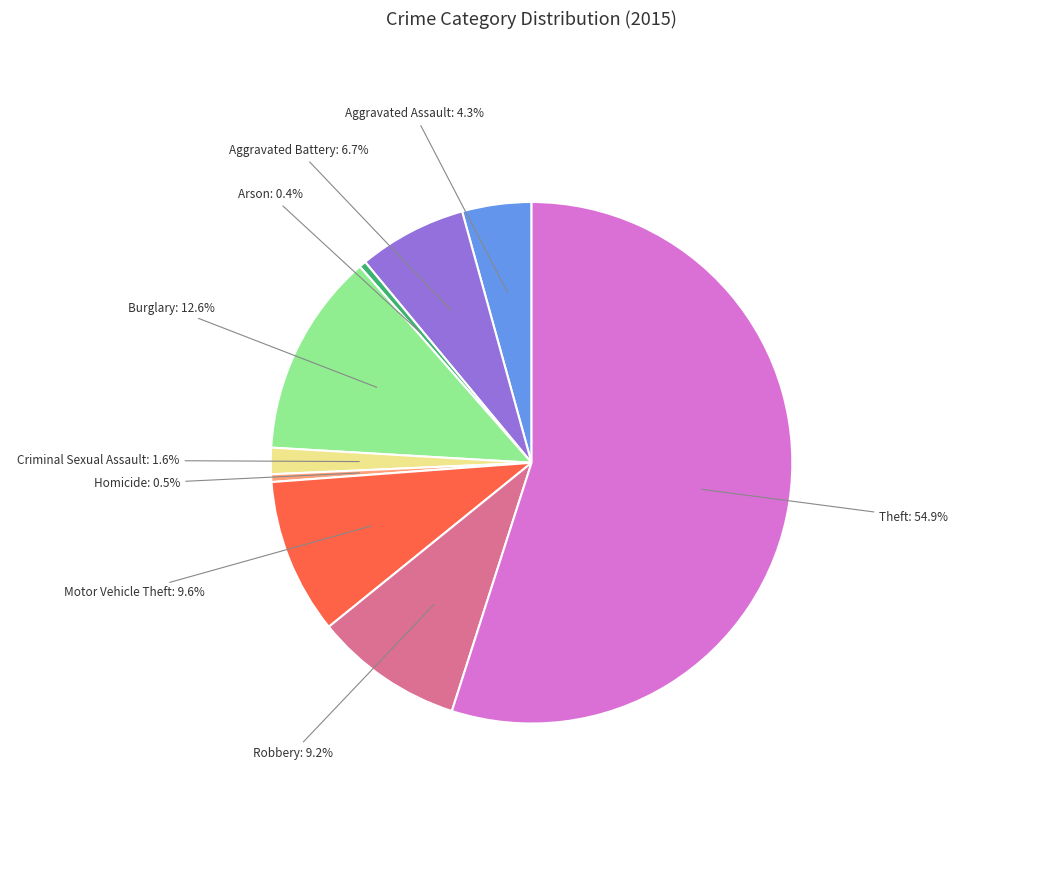

Which category has the biggest portion of the pie?

Theft